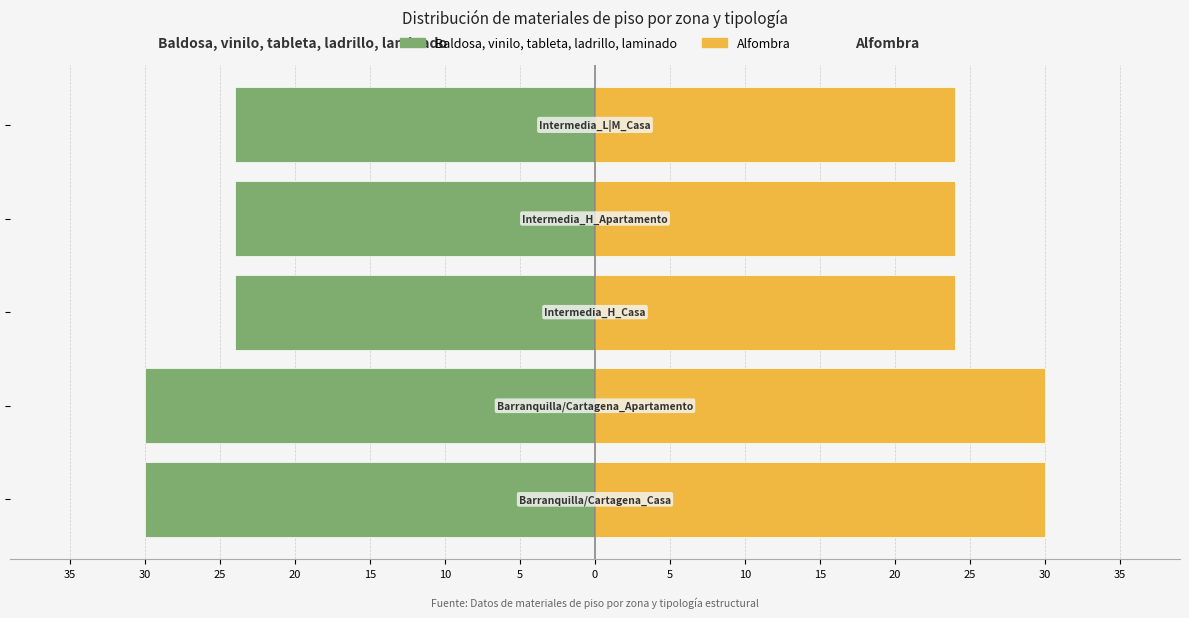

What is the value of the Baldosa, vinilo, tableta, ladrillo, laminado bar at the 2nd from the left?

-30